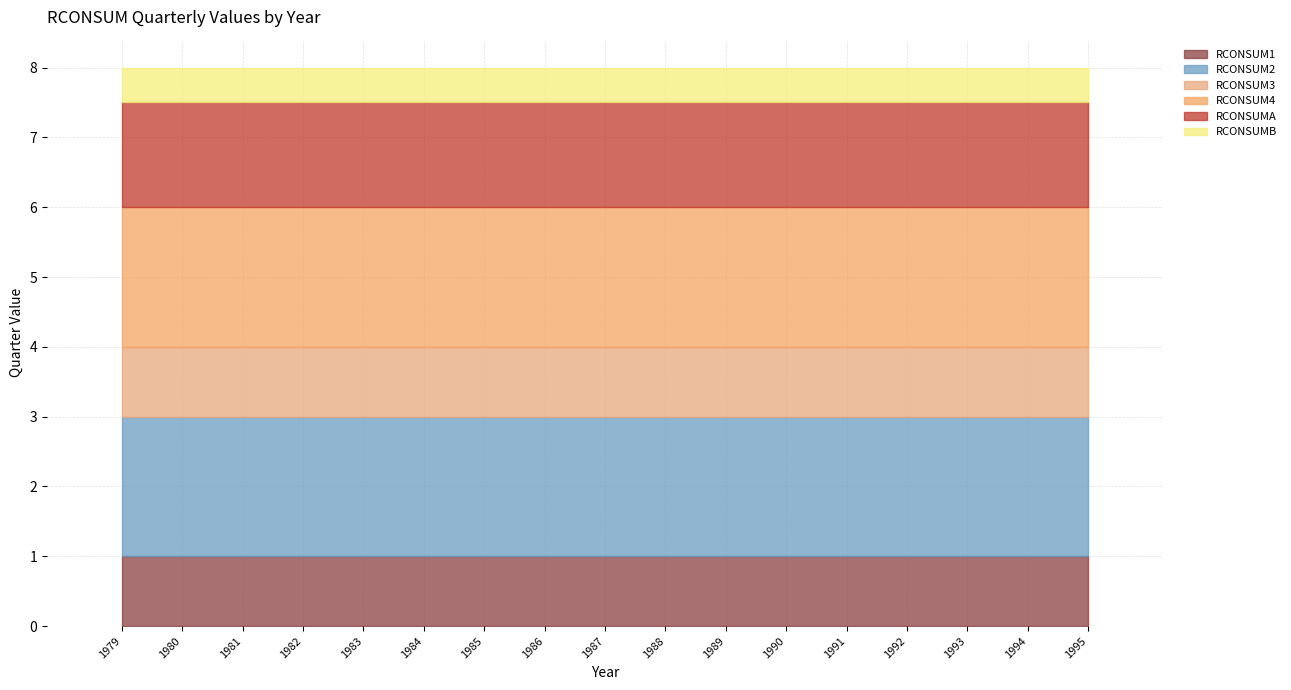

What are all the series names shown in the legend?

RCONSUM1, RCONSUM2, RCONSUM3, RCONSUM4, RCONSUMA, RCONSUMB